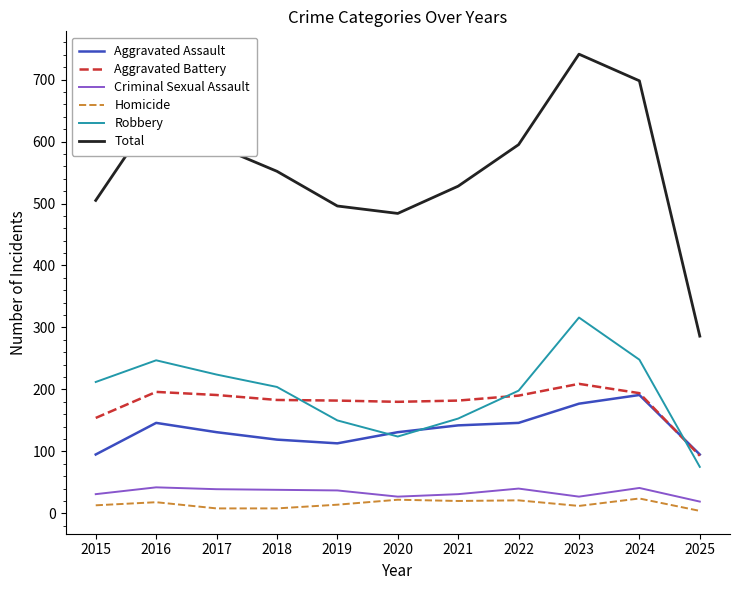

What is the maximum value for Criminal Sexual Assault?

42